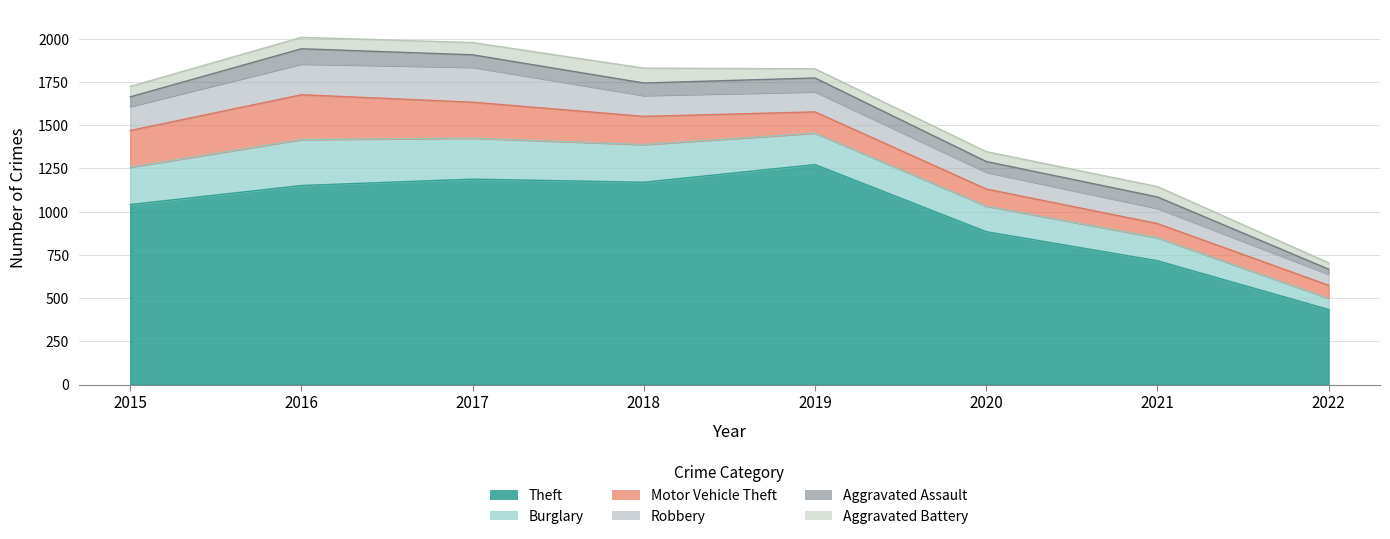

True or false: Theft and Aggravated Assault intersect in this chart.

False